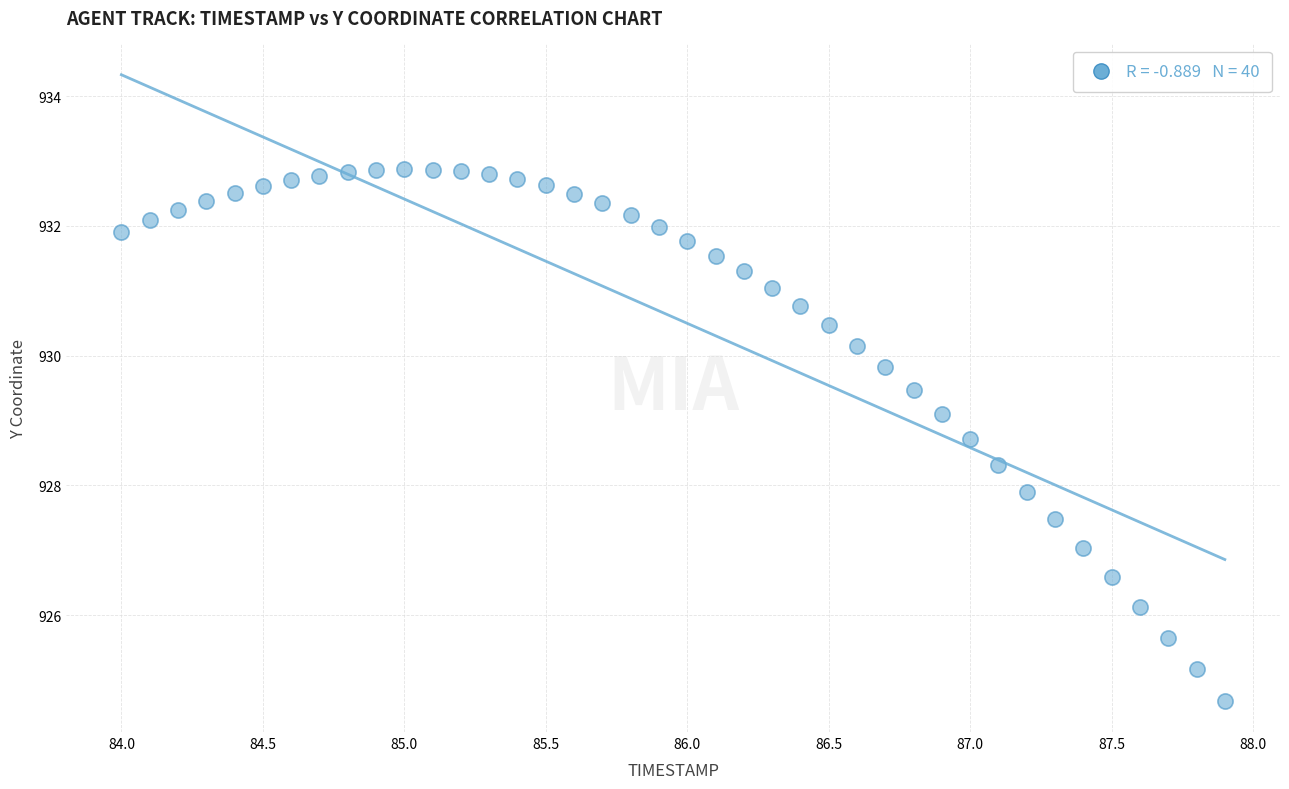

What is the range of Y values (max minus min)?

8.2